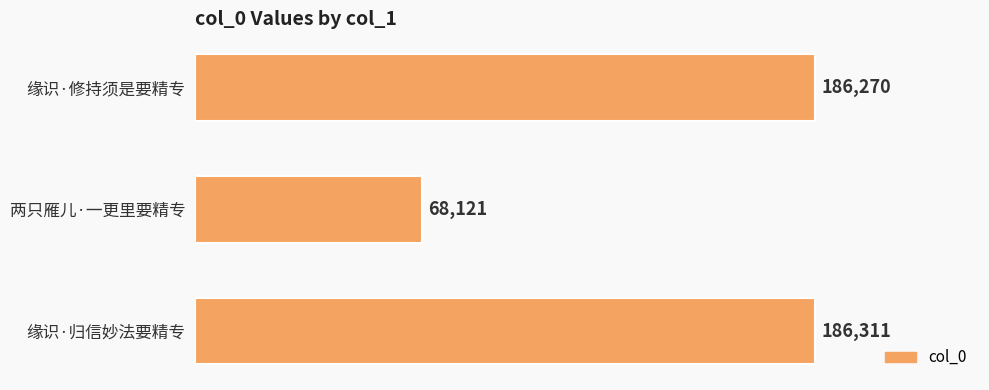

List the labels in order of value, smallest first.

两只雁儿·一更里要精专, 缘识·修持须是要精专, 缘识·归信妙法要精专